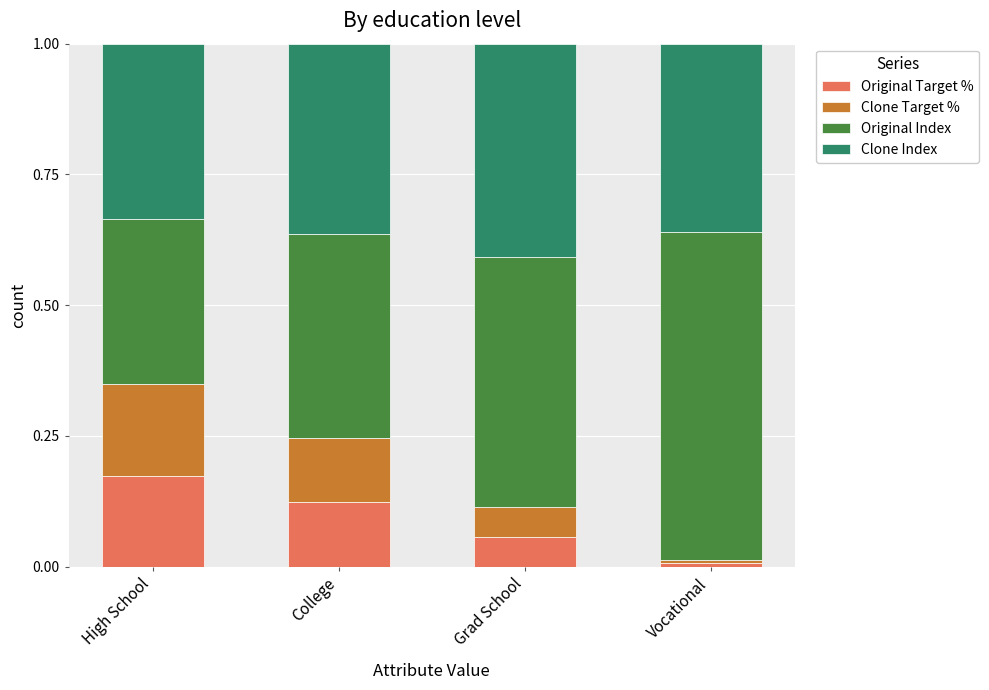

What is the total value across all series at High School?

1.0